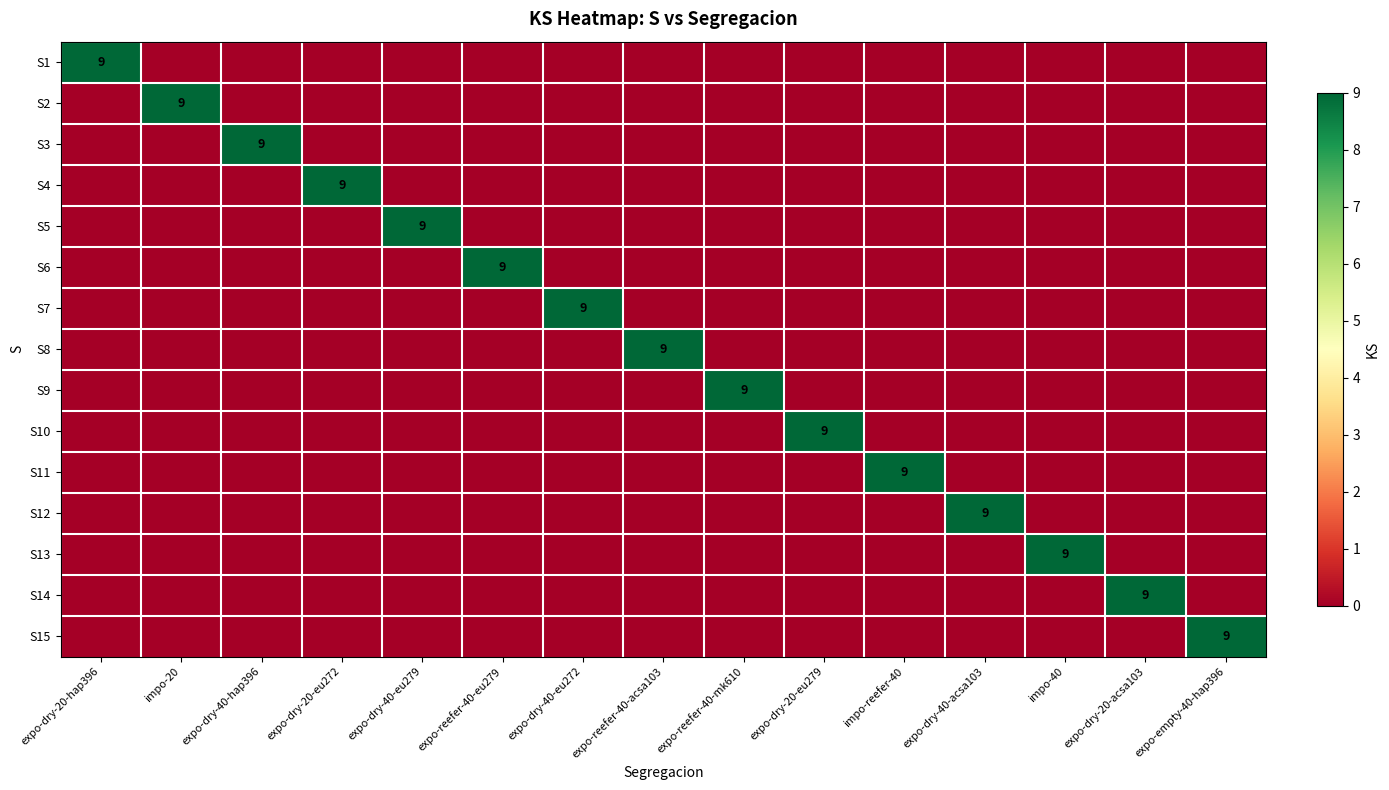

Count the number of categories in the chart.

15